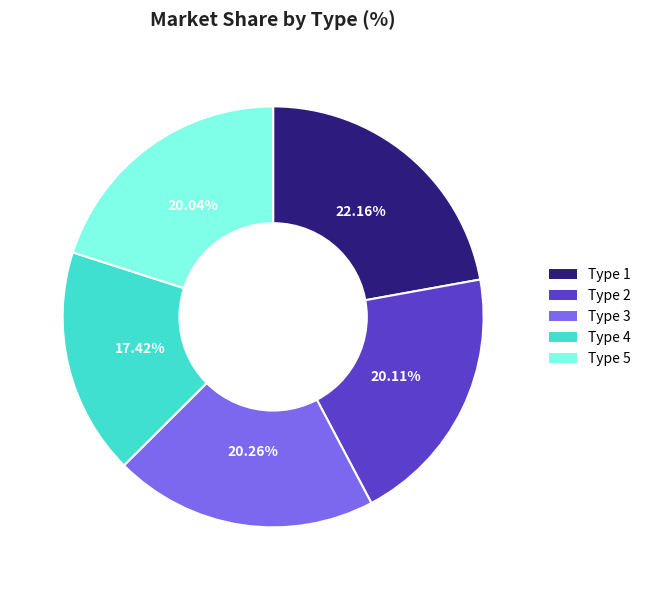

What is the ratio of the value at Type 4 to the value at Type 1?

0.8